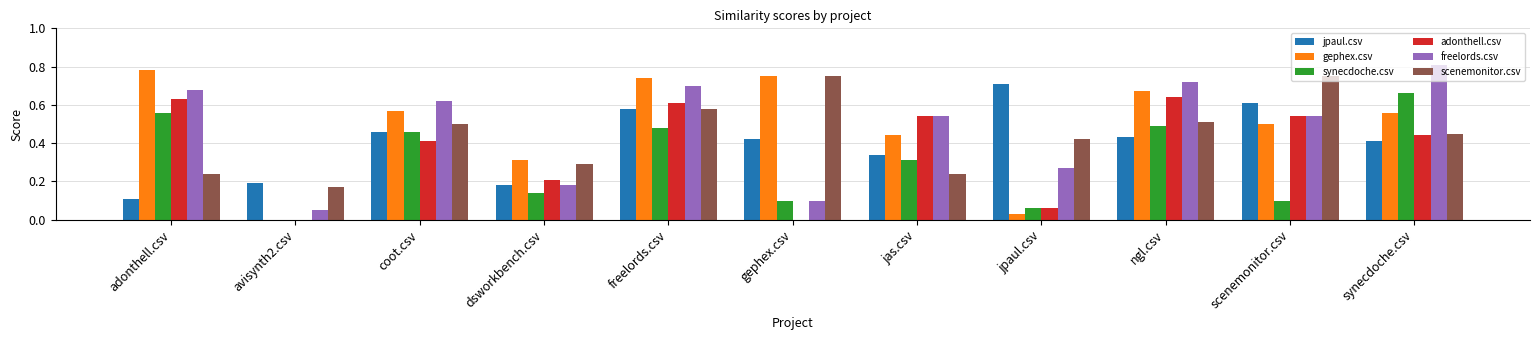

How many distinct data groups are displayed?

6